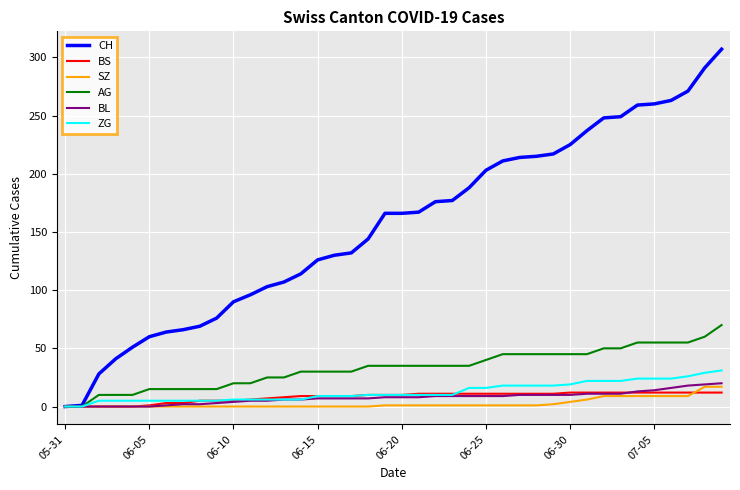

Which series has the largest total across all categories?

CH